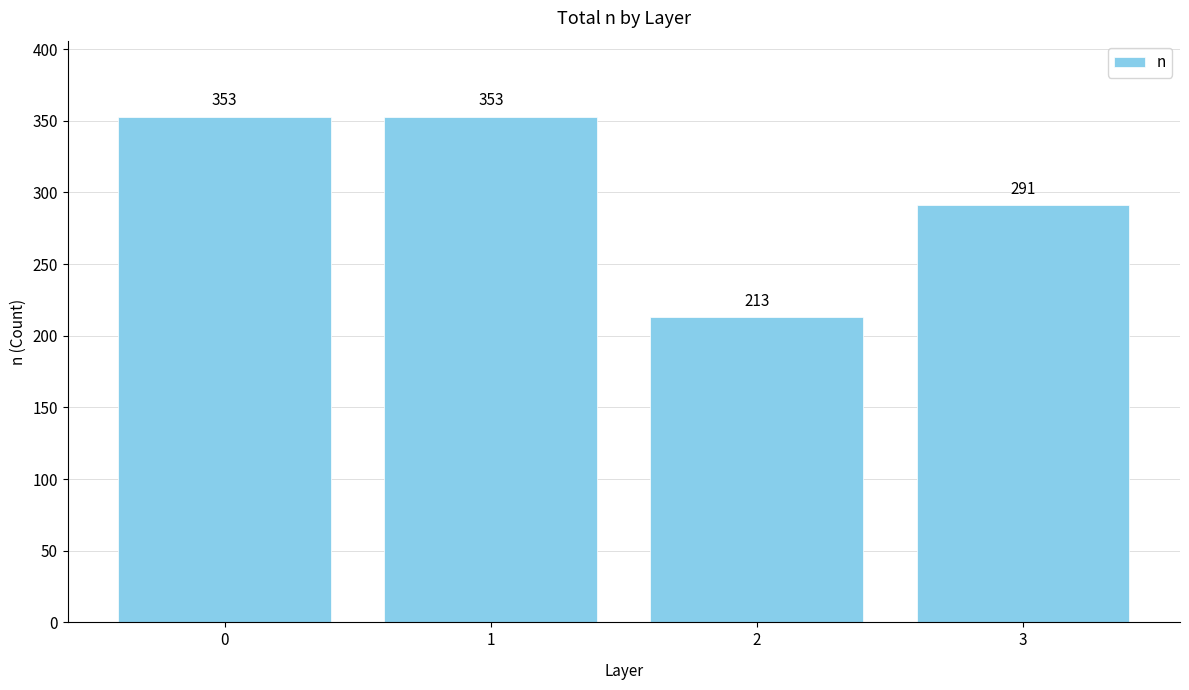

What is the minimum value shown in the chart?

213